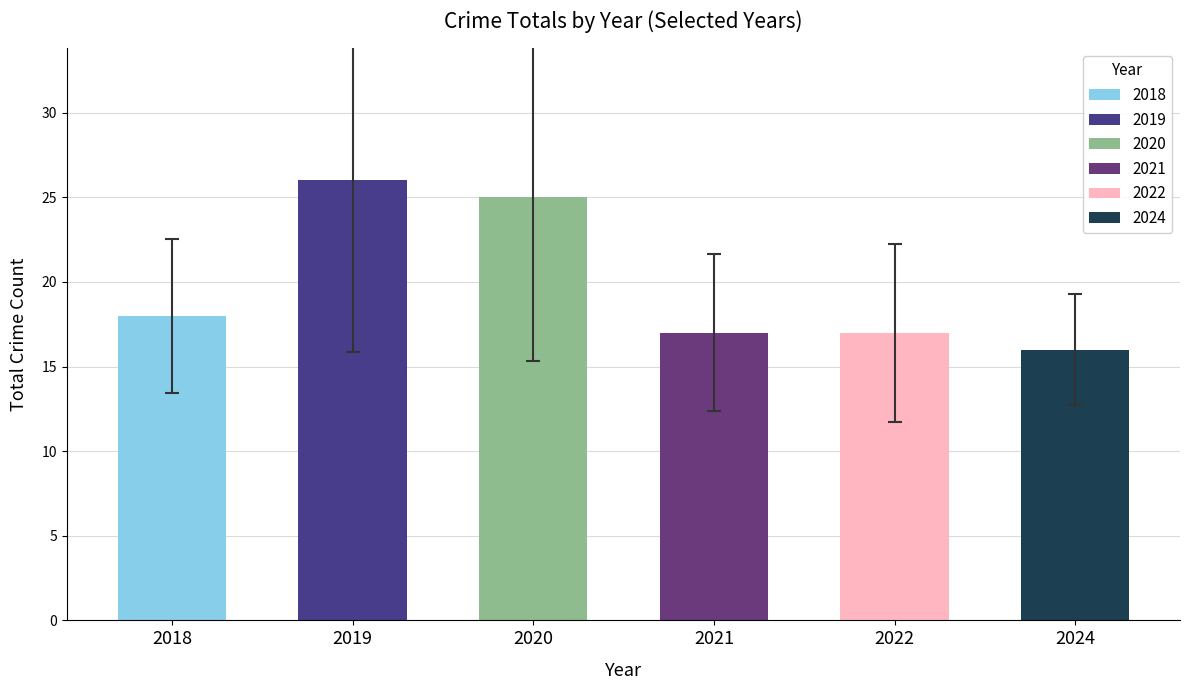

What is the average value?

20